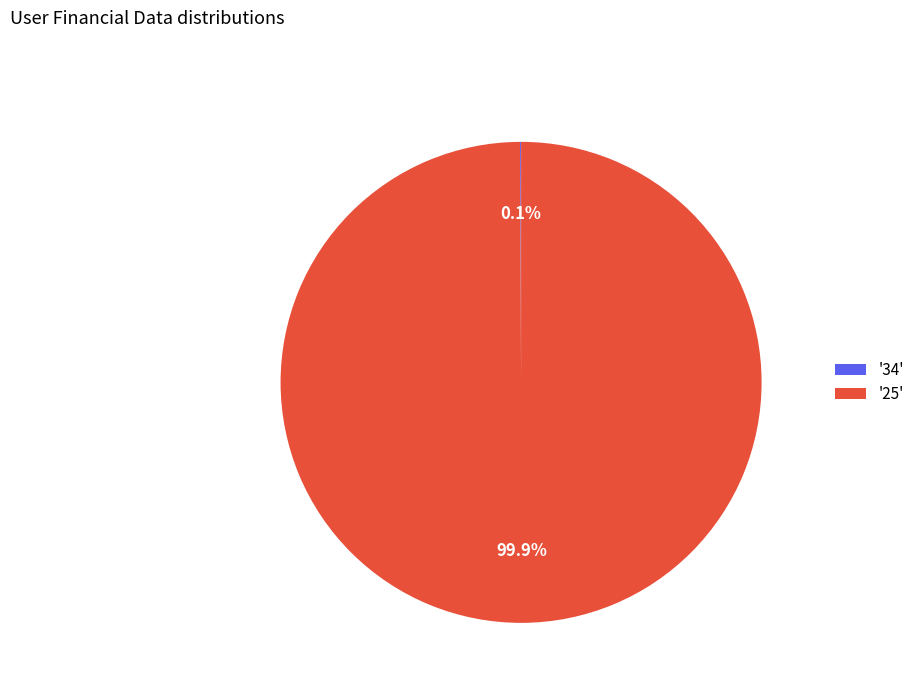

What portion of the pie excludes '25'?

0.1%